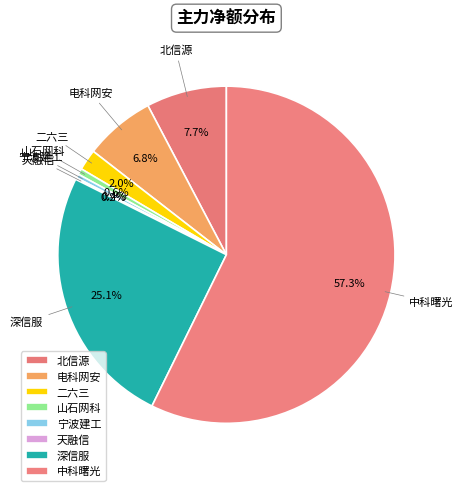

Rank the categories by value from highest to lowest.

中科曙光, 深信服, 北信源, 电科网安, 二六三, 山石网科, 宁波建工, 天融信